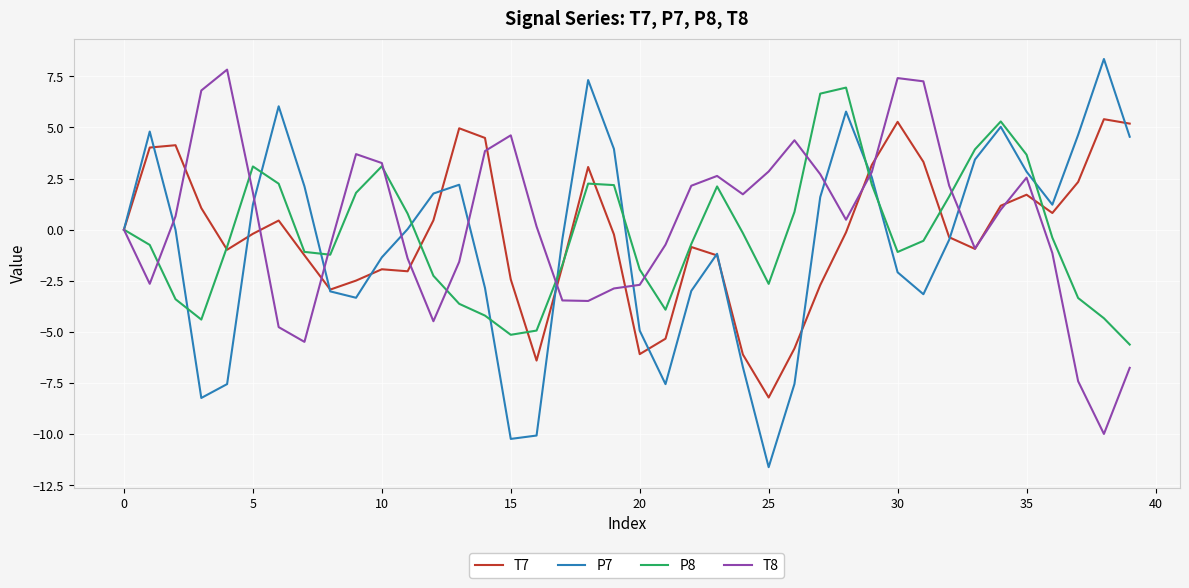

What is the lowest value of the T8 series?

-10.0